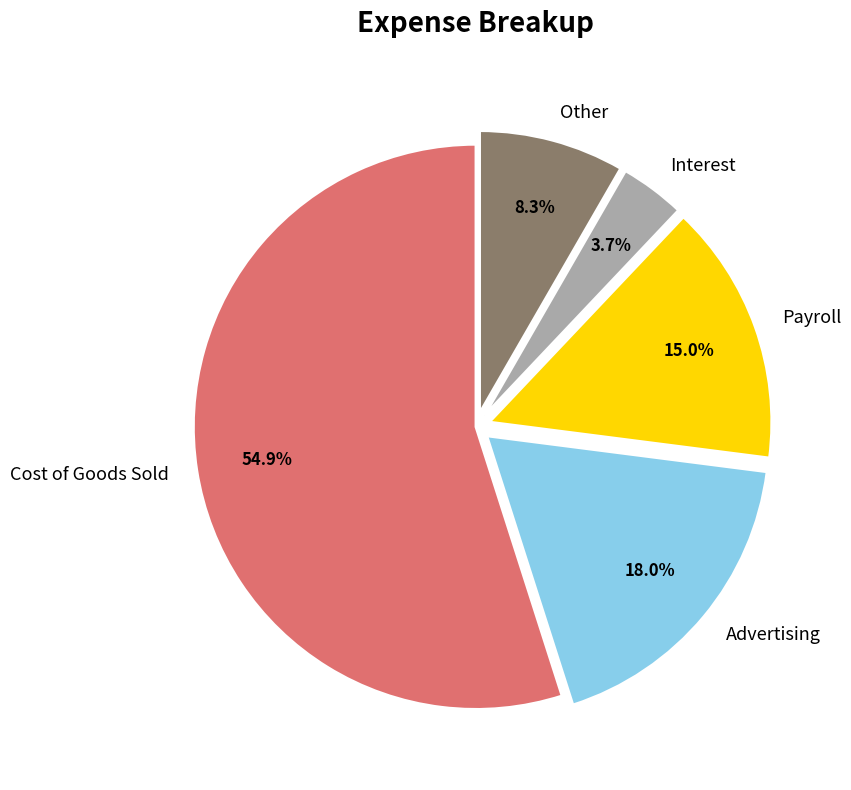

To the nearest percent, what is the difference between the largest and smallest slice percentages?

51%